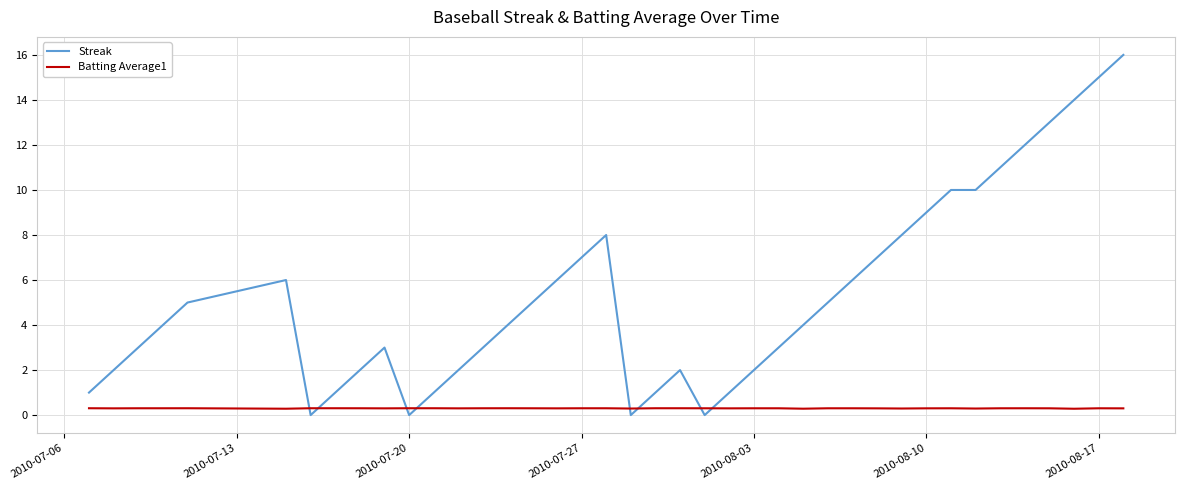

What is the difference between the maximum and minimum values in the Streak series?

16.0